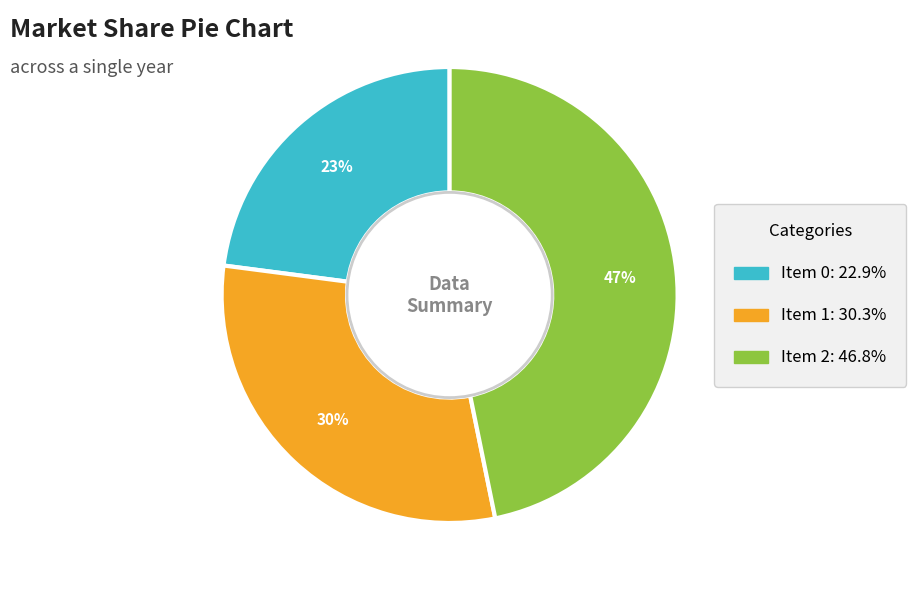

To the nearest percent, what is the difference between the largest and smallest slice percentages?

24%